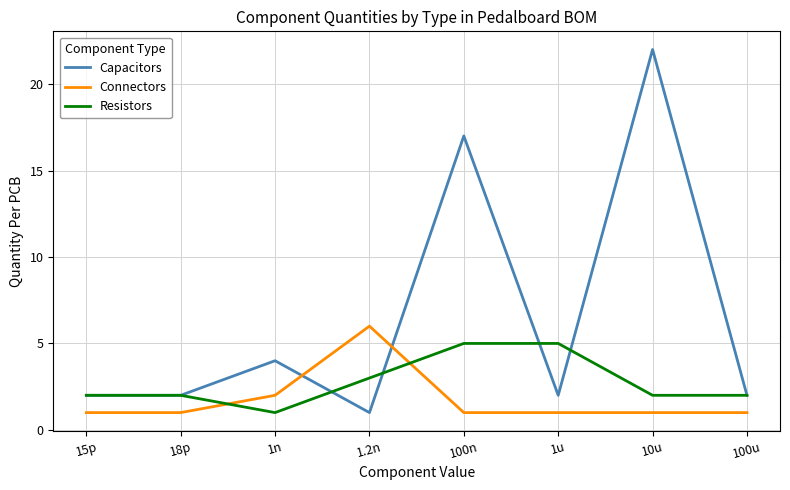

Does the chart display data point markers on the line(s)?

No